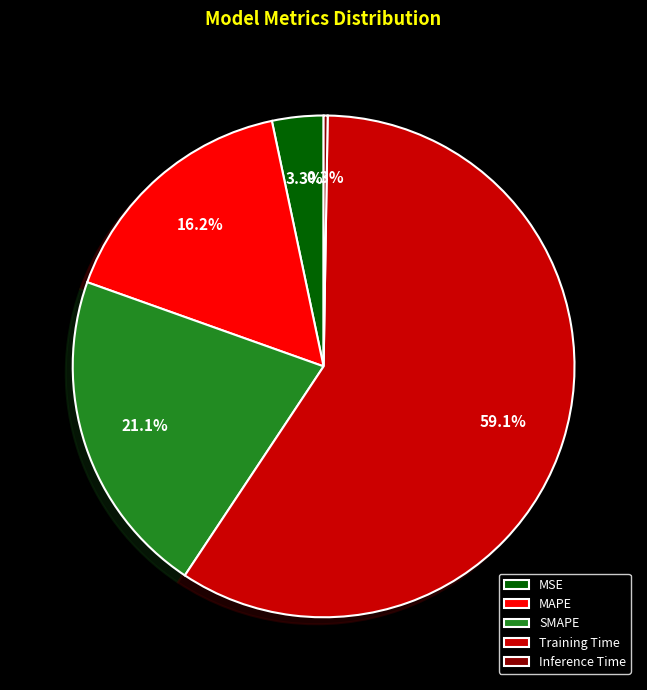

Which slice represents more than half of the pie?

Training Time